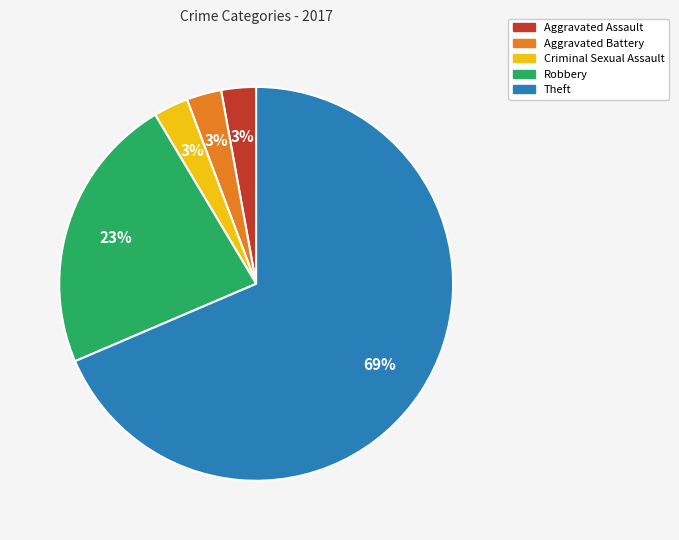

Is the sum of Aggravated Battery and Aggravated Assault greater than half?

No